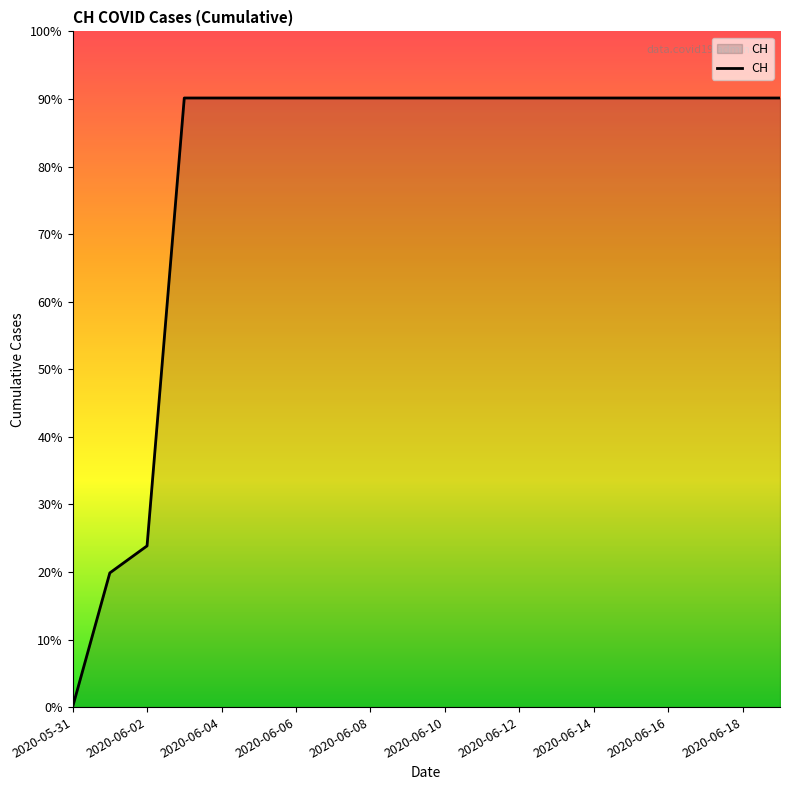

Does the chart display data point markers on the line(s)?

No